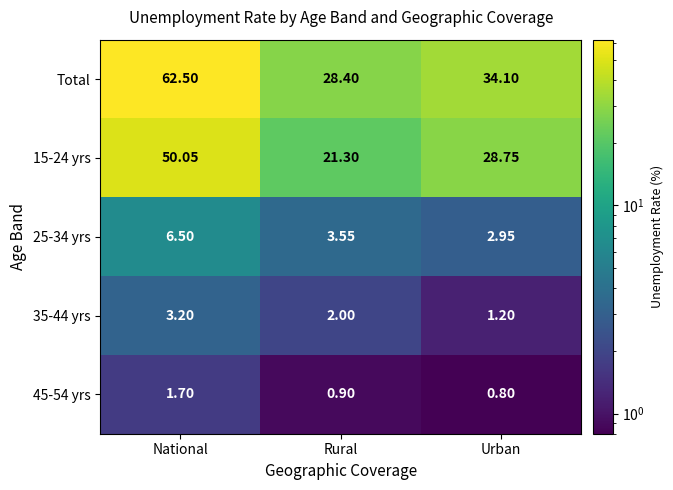

List the labels in order of 25-34 yrs value, largest first.

National, Rural, Urban